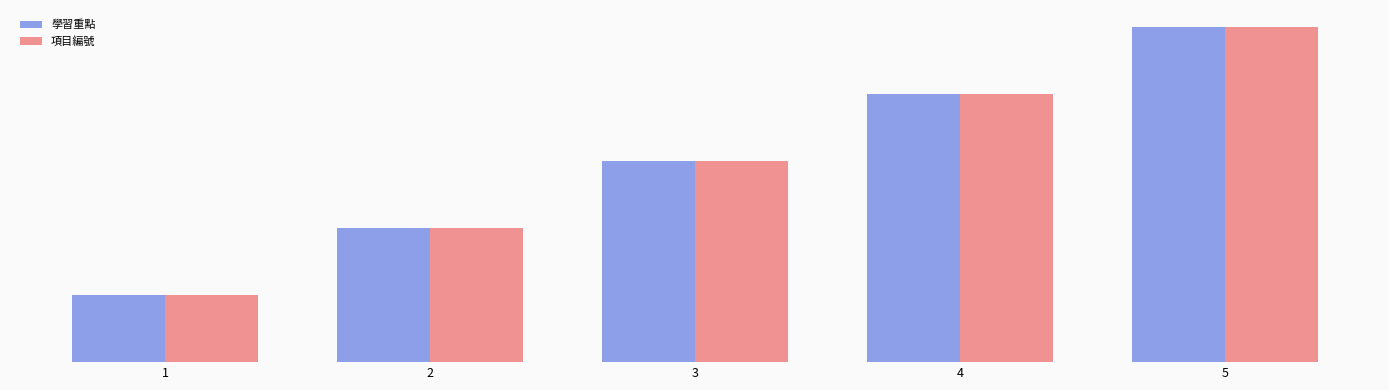

Rank the categories by 學習重點 value from highest to lowest.

5, 4, 3, 2, 1